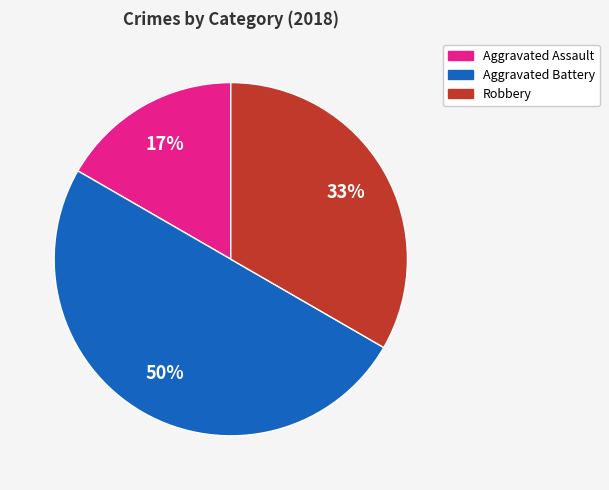

To the nearest percent, what is the difference between the largest and smallest slice percentages?

33%